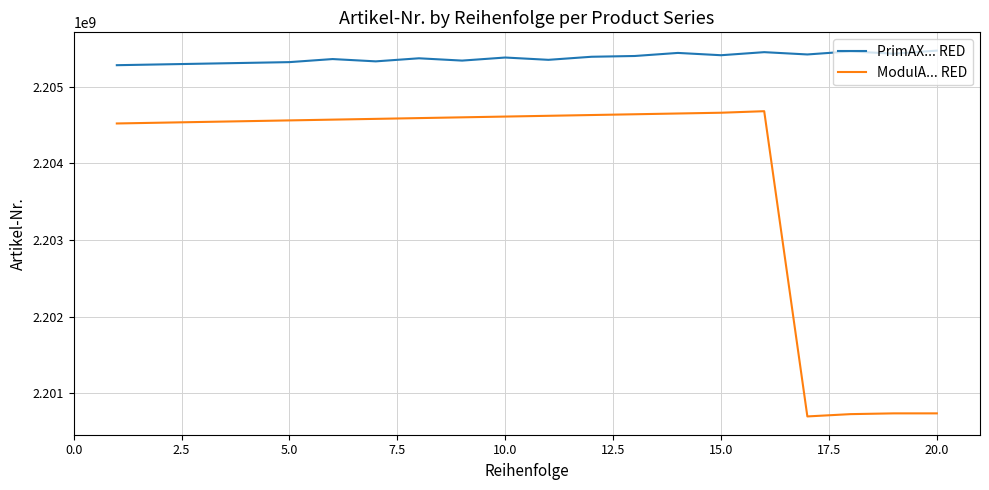

Which series has the largest range (max minus min)?

ModulA... RED